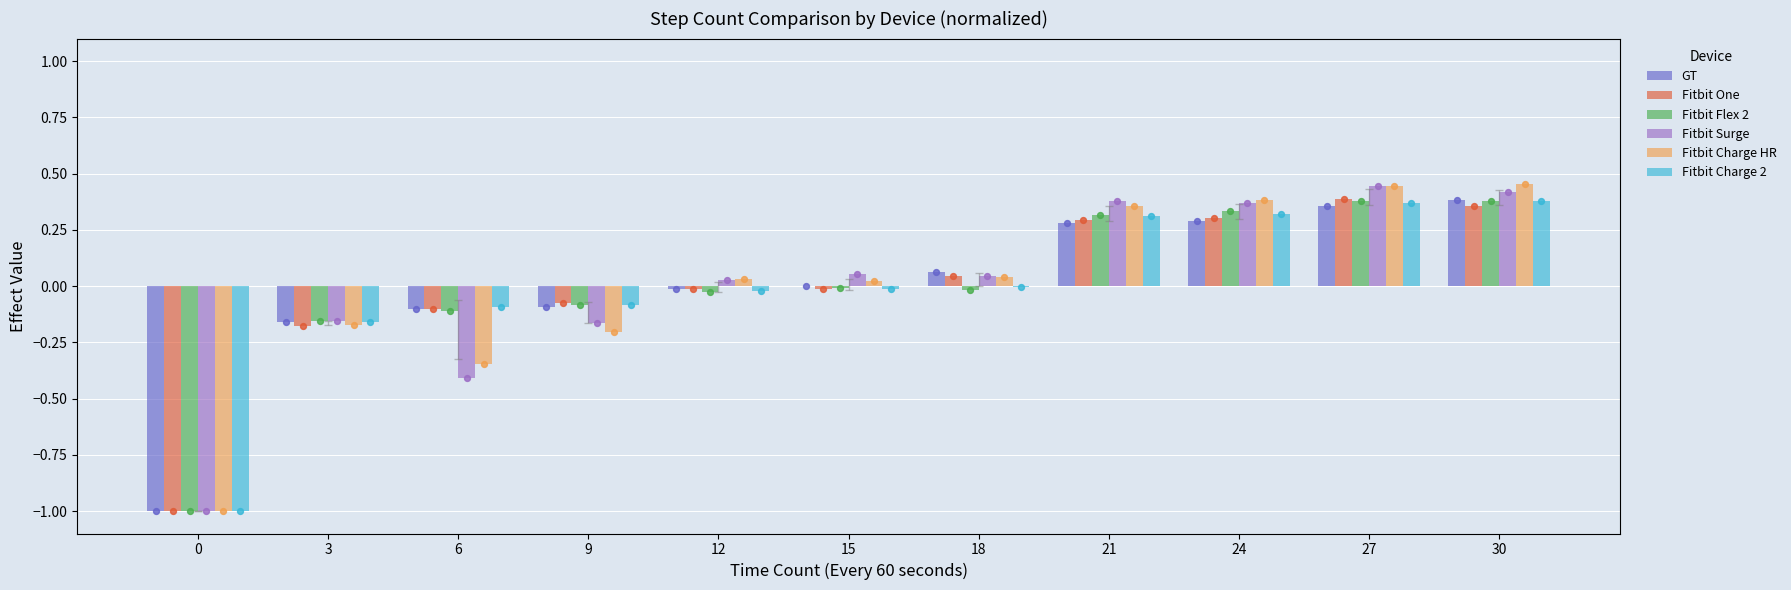

Which series has the largest Y range (max minus min)?

Fitbit Charge HR